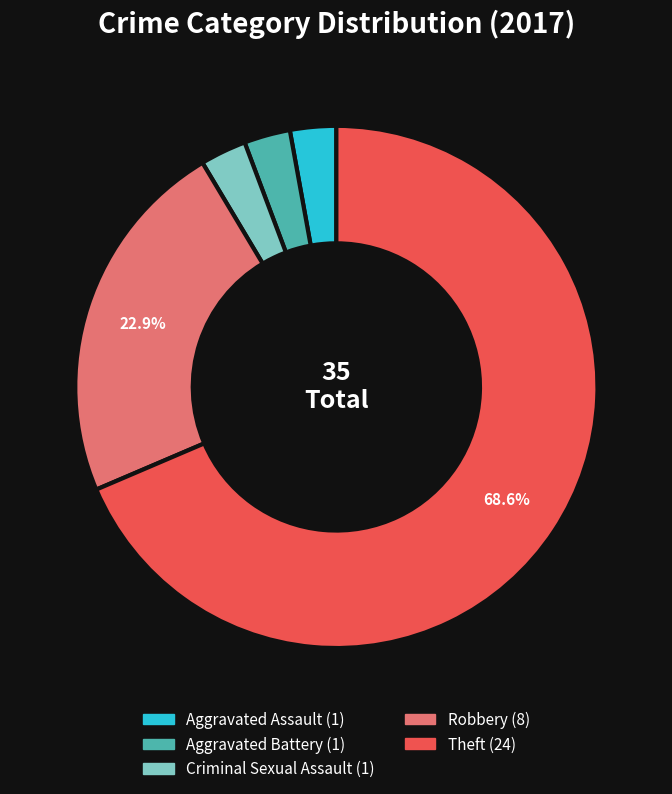

Combined, do Aggravated Battery and Theft account for over 50%?

Yes